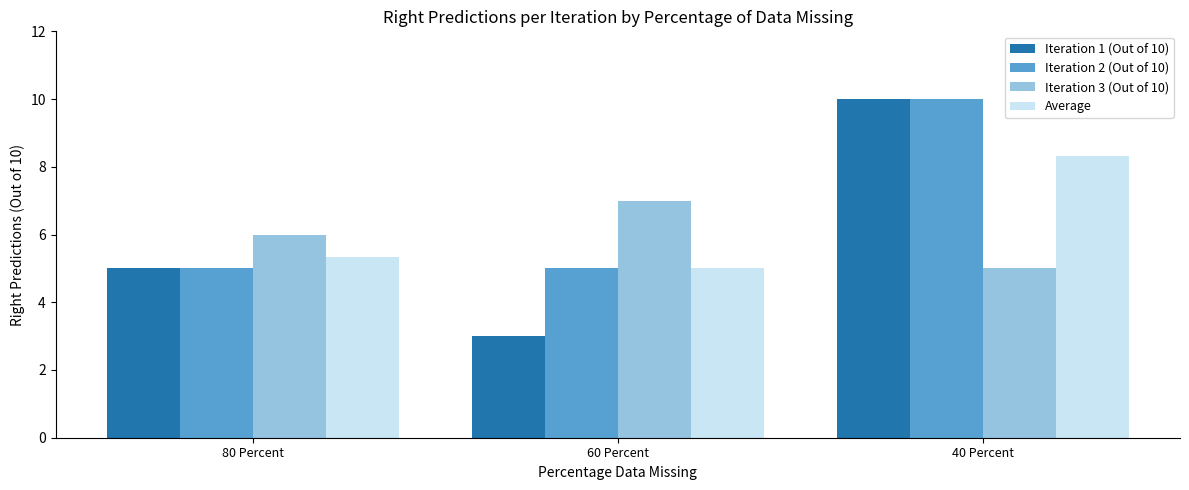

What is the label of the 1st bar from the left?

80 Percent